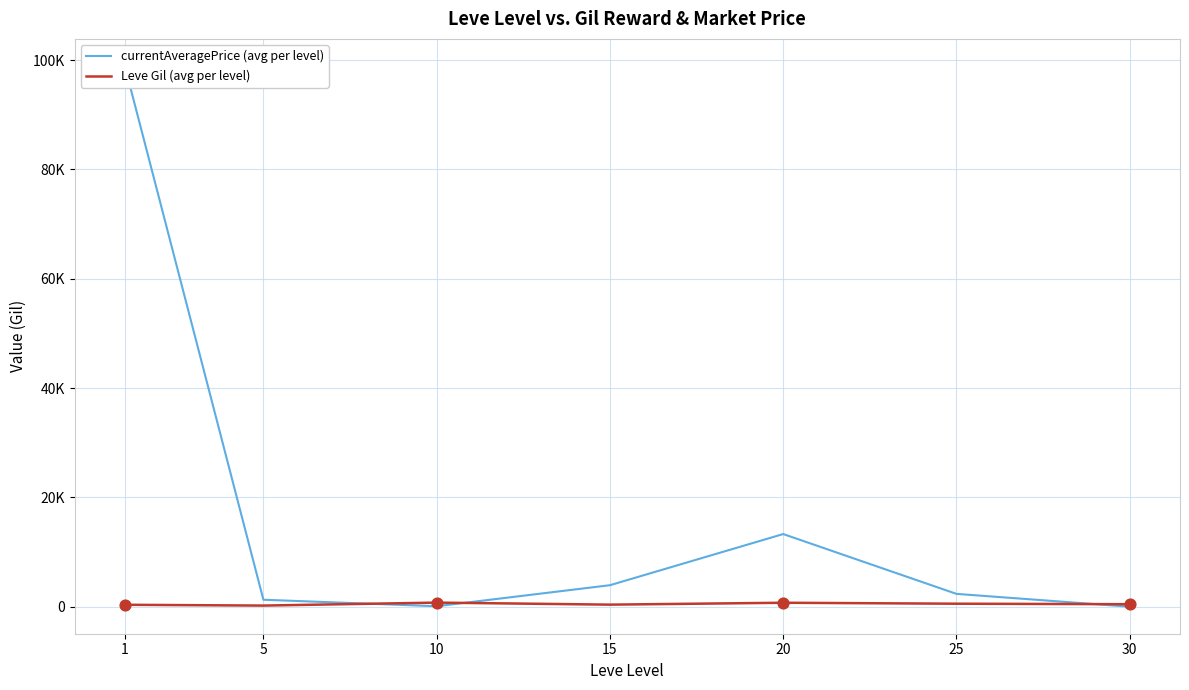

Which series reaches the maximum Y coordinate?

currentAveragePrice (avg per level)